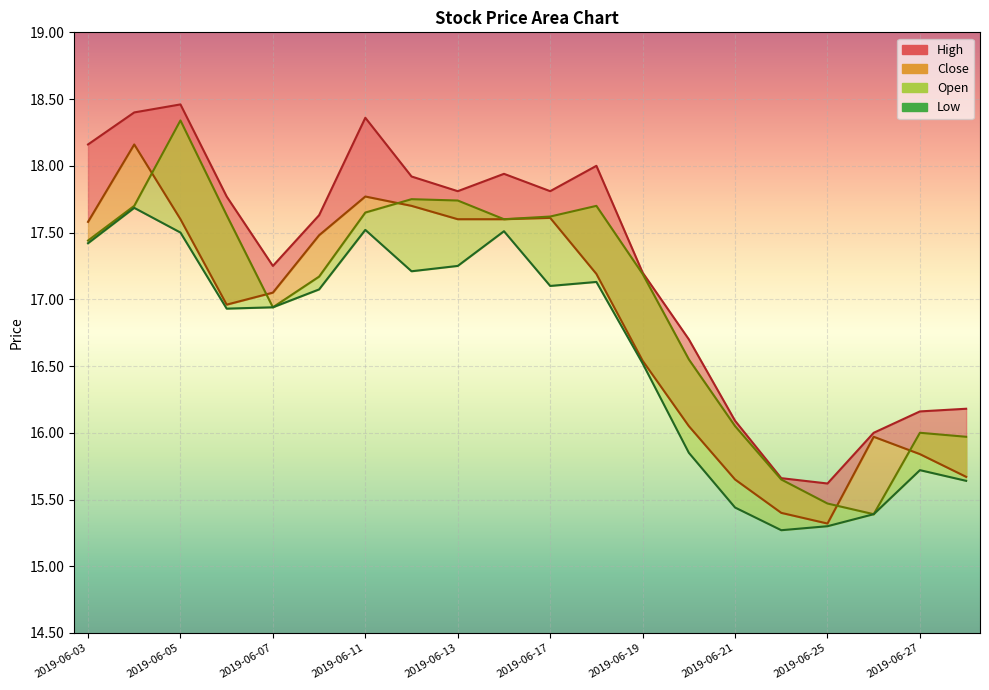

Reading left to right, what are all the values shown in this chart?

High: 2019-06-03=18.2	2019-06-04=18.4	2019-06-05=18.5	2019-06-06=17.8	2019-06-07=17.2	2019-06-10=17.6	2019-06-11=18.4	2019-06-12=17.9	2019-06-13=17.8	2019-06-14=17.9	2019-06-17=17.8	2019-06-18=18.0	2019-06-19=17.2	2019-06-20=16.7	2019-06-21=16.1	2019-06-24=15.7	2019-06-25=15.6	2019-06-26=16.0	2019-06-27=16.2	2019-06-28=16.2
Close: 2019-06-03=17.6	2019-06-04=18.2	2019-06-05=17.6	2019-06-06=17.0	2019-06-07=17.1	2019-06-10=17.5	2019-06-11=17.8	2019-06-12=17.7	2019-06-13=17.6	2019-06-14=17.6	2019-06-17=17.6	2019-06-18=17.2	2019-06-19=16.5	2019-06-20=16.1	2019-06-21=15.7	2019-06-24=15.4	2019-06-25=15.3	2019-06-26=16.0	2019-06-27=15.8	2019-06-28=15.7
Open: 2019-06-03=17.4	2019-06-04=17.7	2019-06-05=18.3	2019-06-06=17.6	2019-06-07=16.9	2019-06-10=17.2	2019-06-11=17.6	2019-06-12=17.8	2019-06-13=17.7	2019-06-14=17.6	2019-06-17=17.6	2019-06-18=17.7	2019-06-19=17.2	2019-06-20=16.6	2019-06-21=16.1	2019-06-24=15.7	2019-06-25=15.5	2019-06-26=15.4	2019-06-27=16.0	2019-06-28=16.0
Low: 2019-06-03=17.4	2019-06-04=17.7	2019-06-05=17.5	2019-06-06=16.9	2019-06-07=16.9	2019-06-10=17.1	2019-06-11=17.5	2019-06-12=17.2	2019-06-13=17.2	2019-06-14=17.5	2019-06-17=17.1	2019-06-18=17.1	2019-06-19=16.5	2019-06-20=15.8	2019-06-21=15.4	2019-06-24=15.3	2019-06-25=15.3	2019-06-26=15.4	2019-06-27=15.7	2019-06-28=15.6